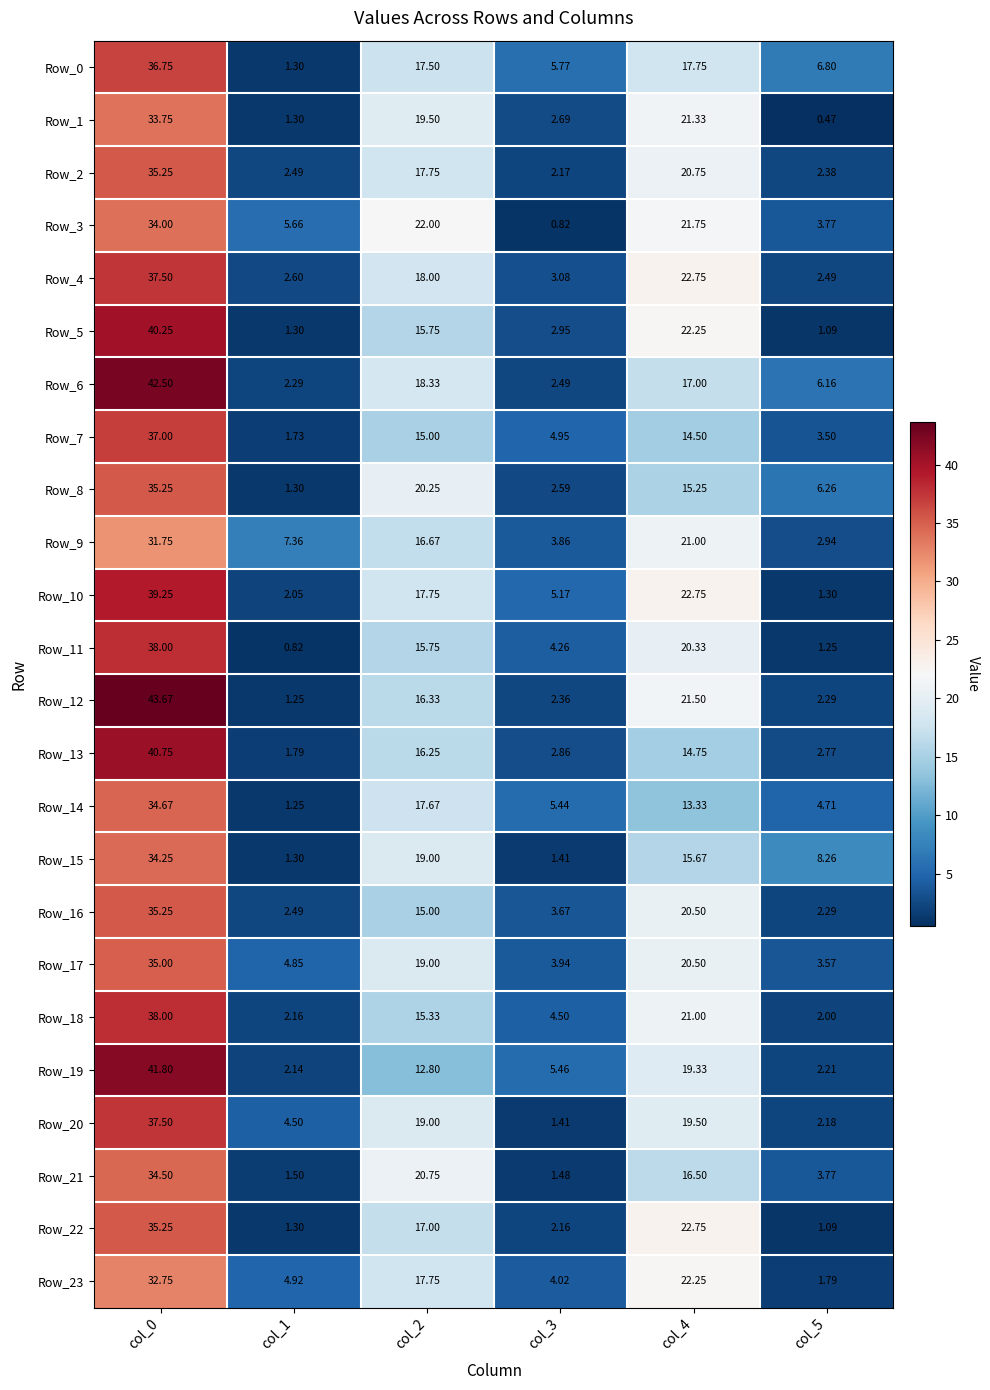

How many distinct data groups are displayed?

24